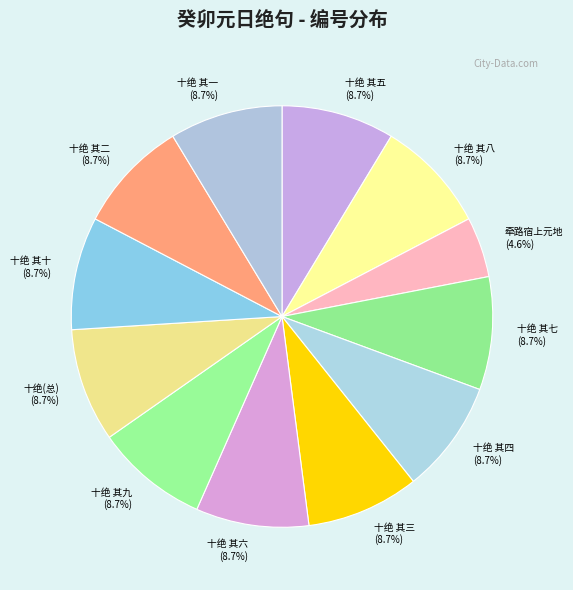

Which category has the smallest portion of the pie?

牵路宿上元地